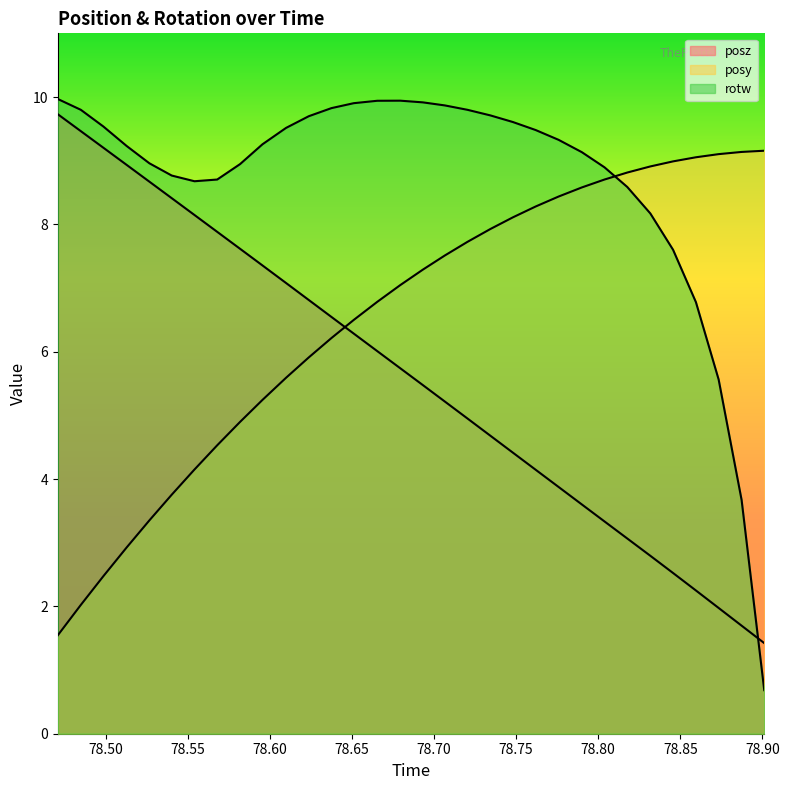

How many times do posy and posz cross each other?

1